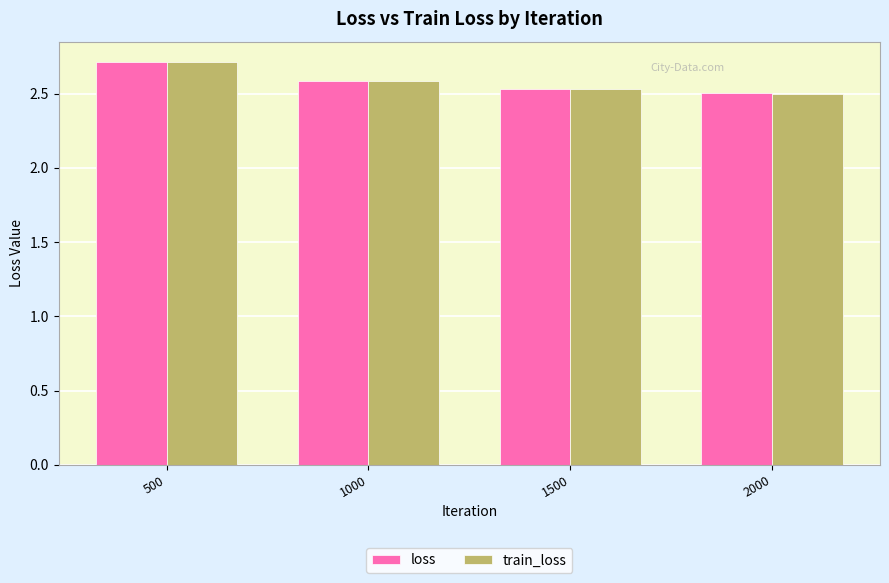

True or false: train_loss has a value of 2.5 at 1500.

True